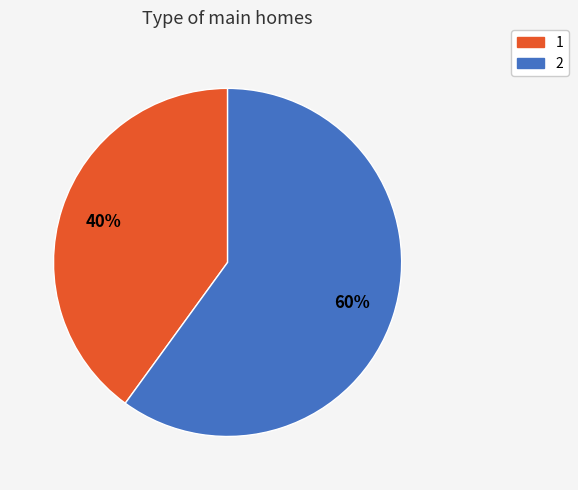

Rank the categories by value from lowest to highest.

1, 2